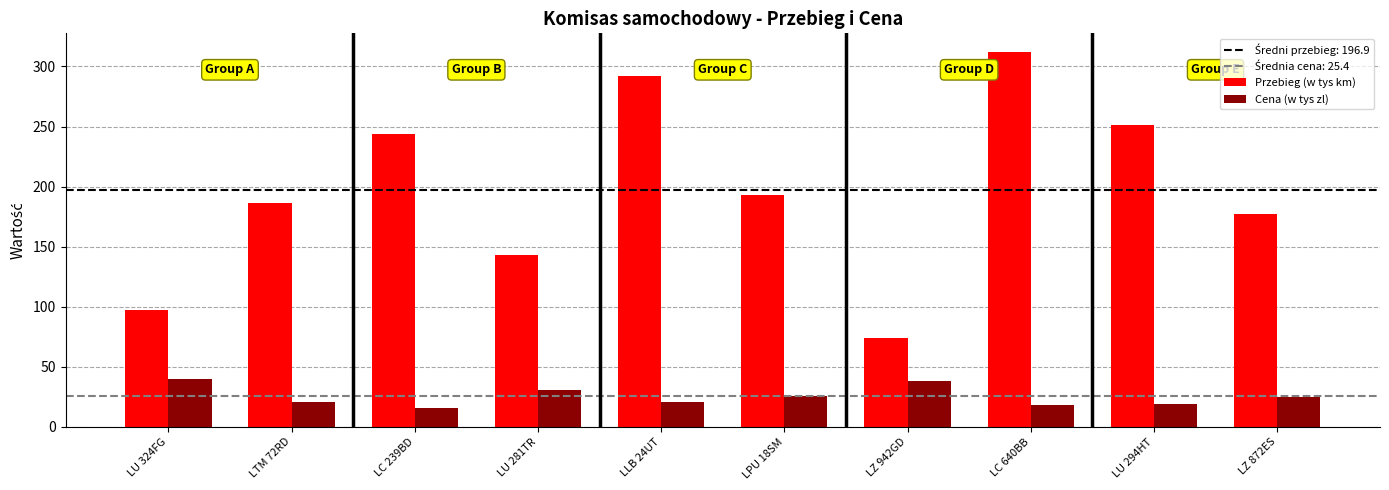

True or false: Cena (w tys zl) has a value of 5.2 at LLB 24UT.

False